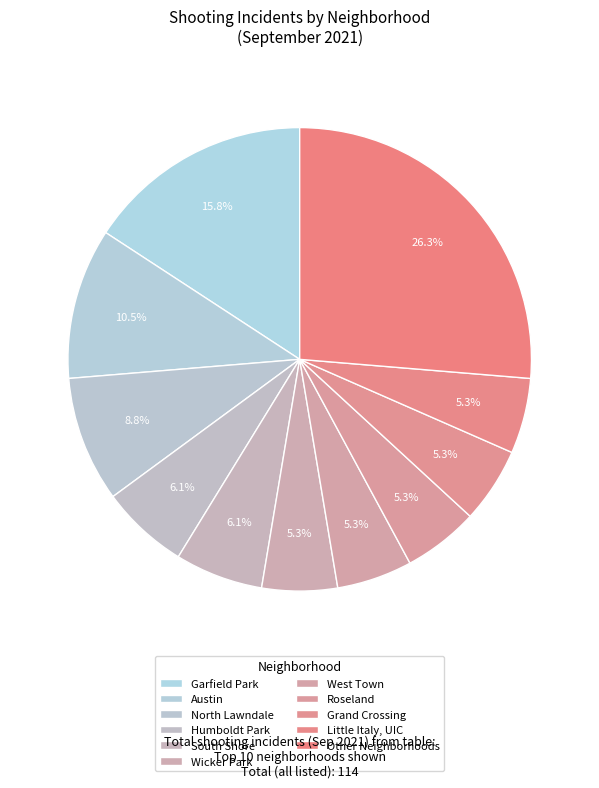

How many segments does this pie chart have?

11